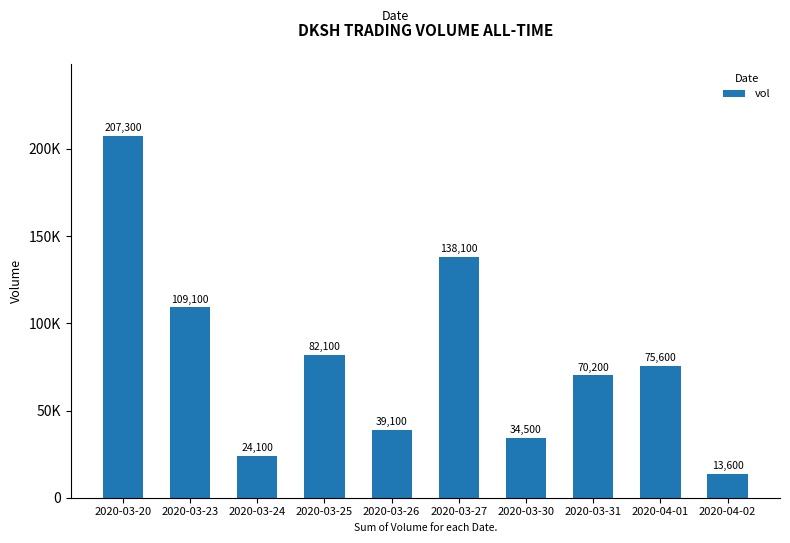

At which category does the chart reach its minimum across all series?

2020-04-02